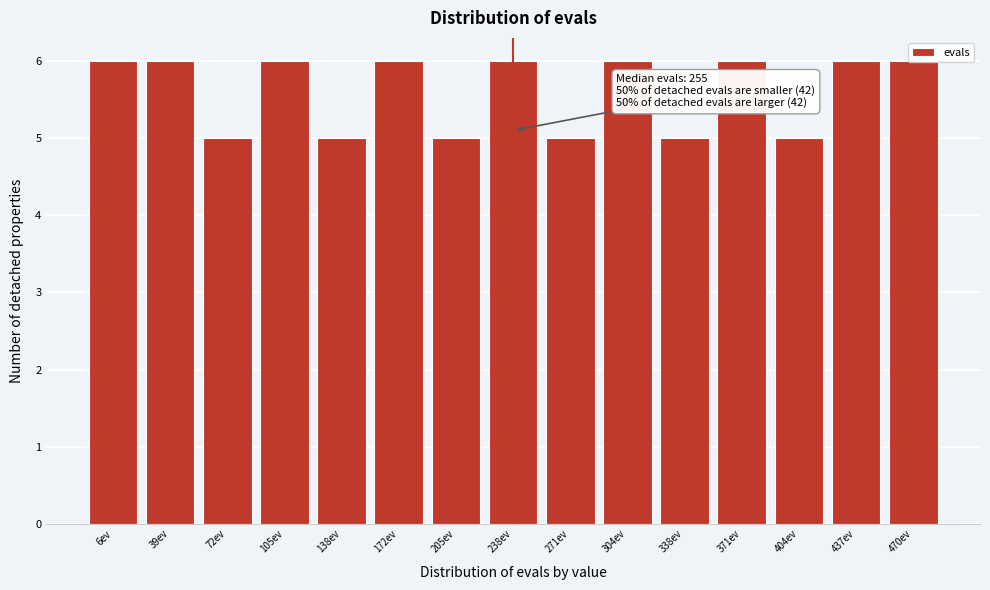

What is the ratio of the value at 72ev to the value at 338ev?

1.0